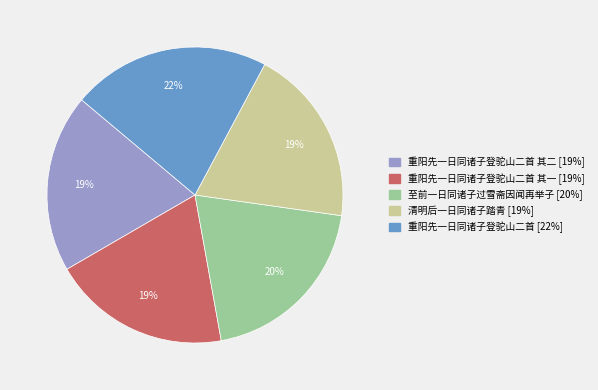

Is it true that 至前一日同诸子过雪斋因闻再举子 [20%] is 20% of the pie?

True